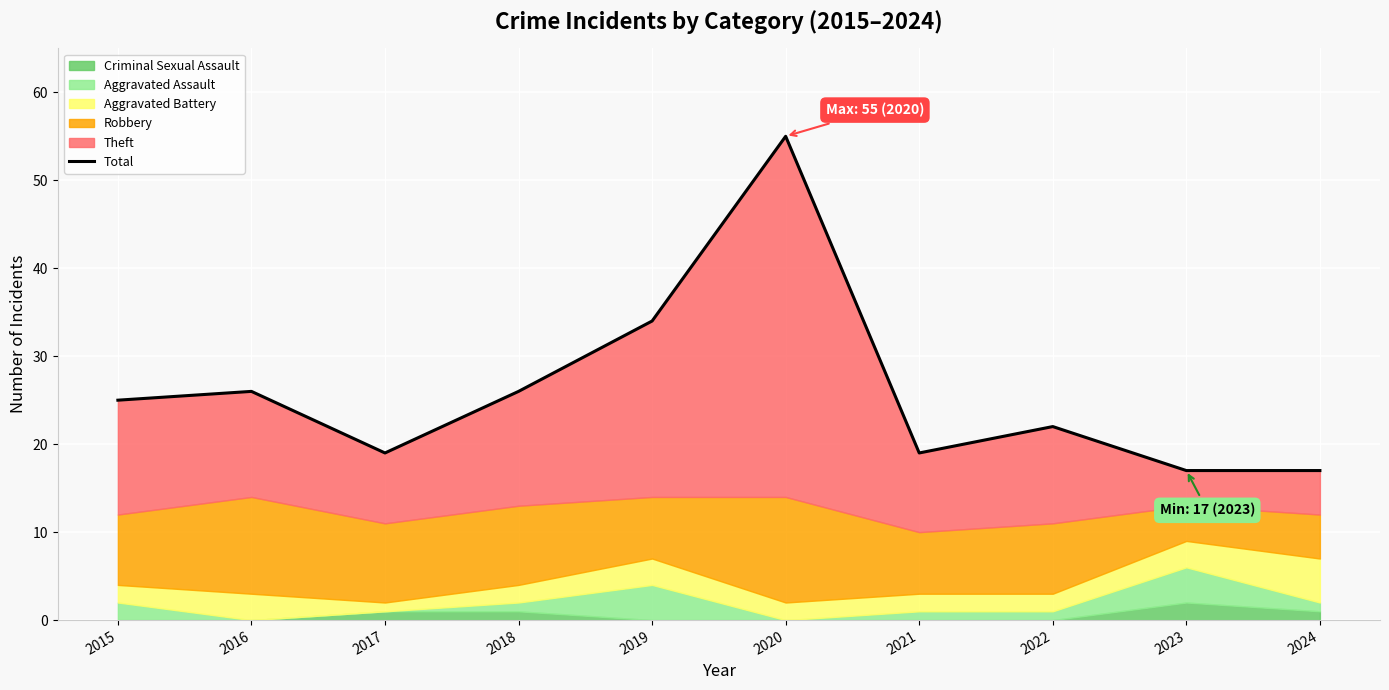

How many values are below 25?

5